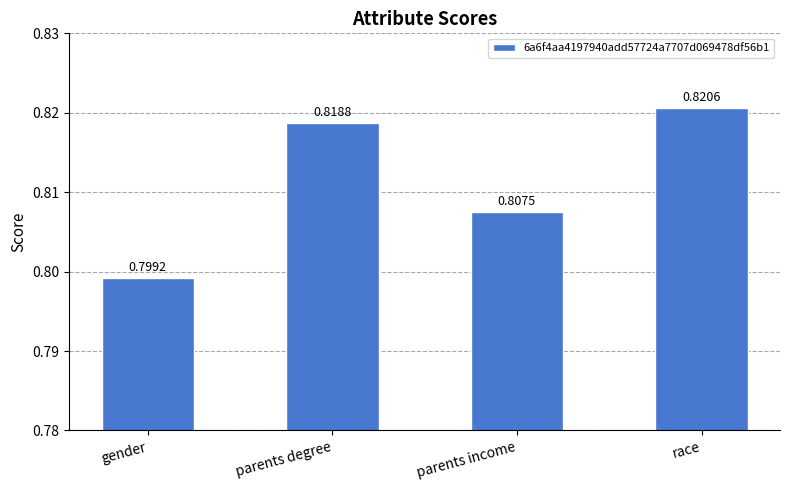

What is the label of the 4th bar from the left?

race